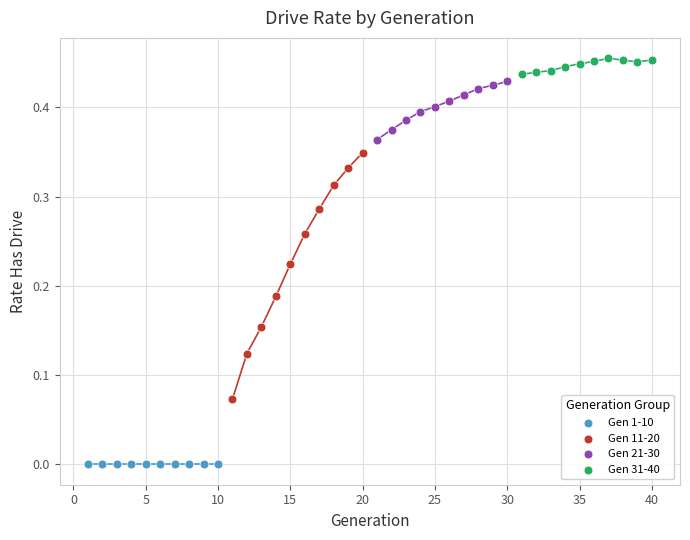

Which series reaches the minimum Y coordinate?

Gen 1-10